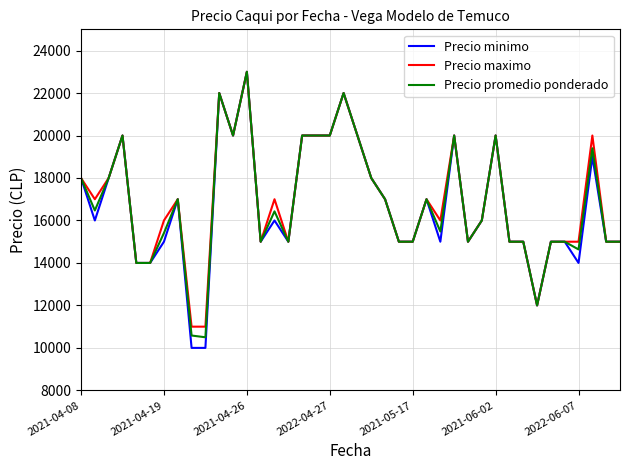

Count the number of data series in this chart.

3